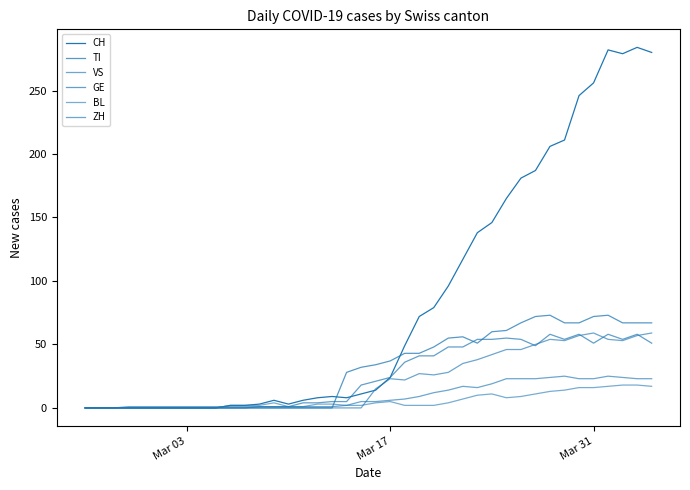

Is this an area chart (filled region under the line)?

No